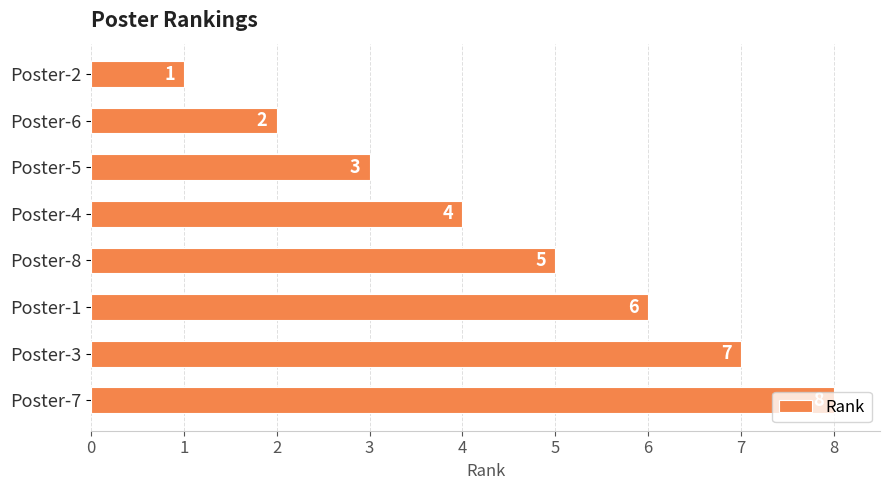

Count the values in the range 3 to 7.

5